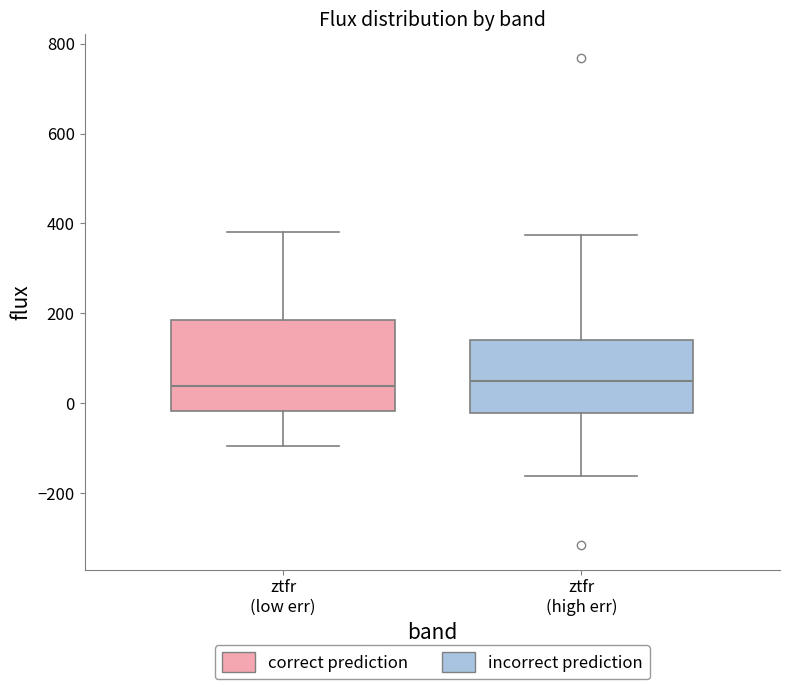

Reading left to right, read every box against the y-axis: the position of its median line, the range the box covers, and the ends of its whiskers. The values are not printed on the chart, so give them approximately, as read against the axis.

ztfr (low err): median 40, box -20 to 180, whiskers -100 to 380
ztfr (high err): median 40, box -20 to 140, whiskers -160 to 380